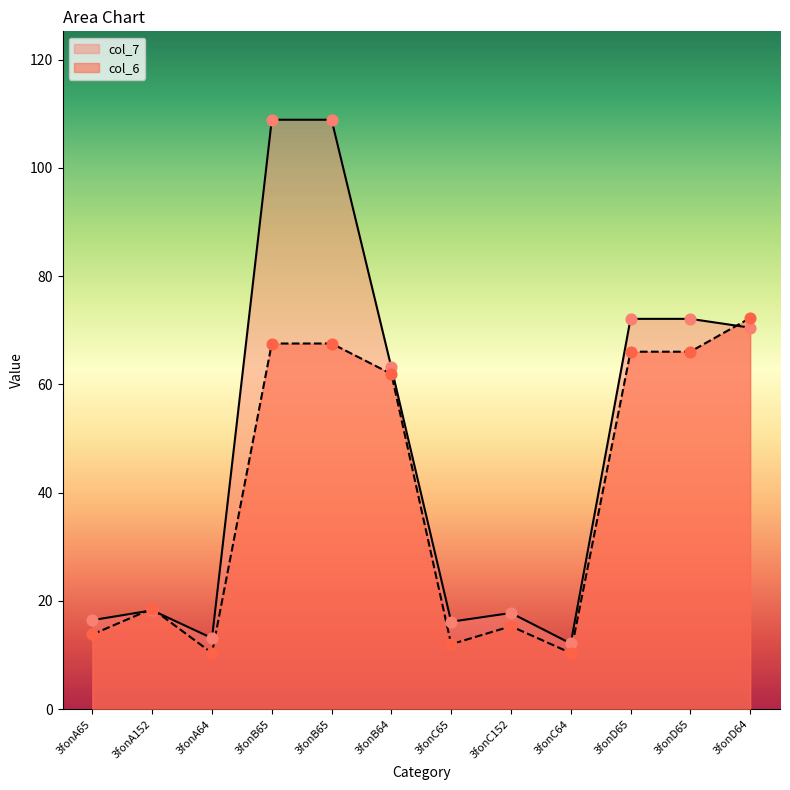

Which series has the largest total across all categories?

col_7